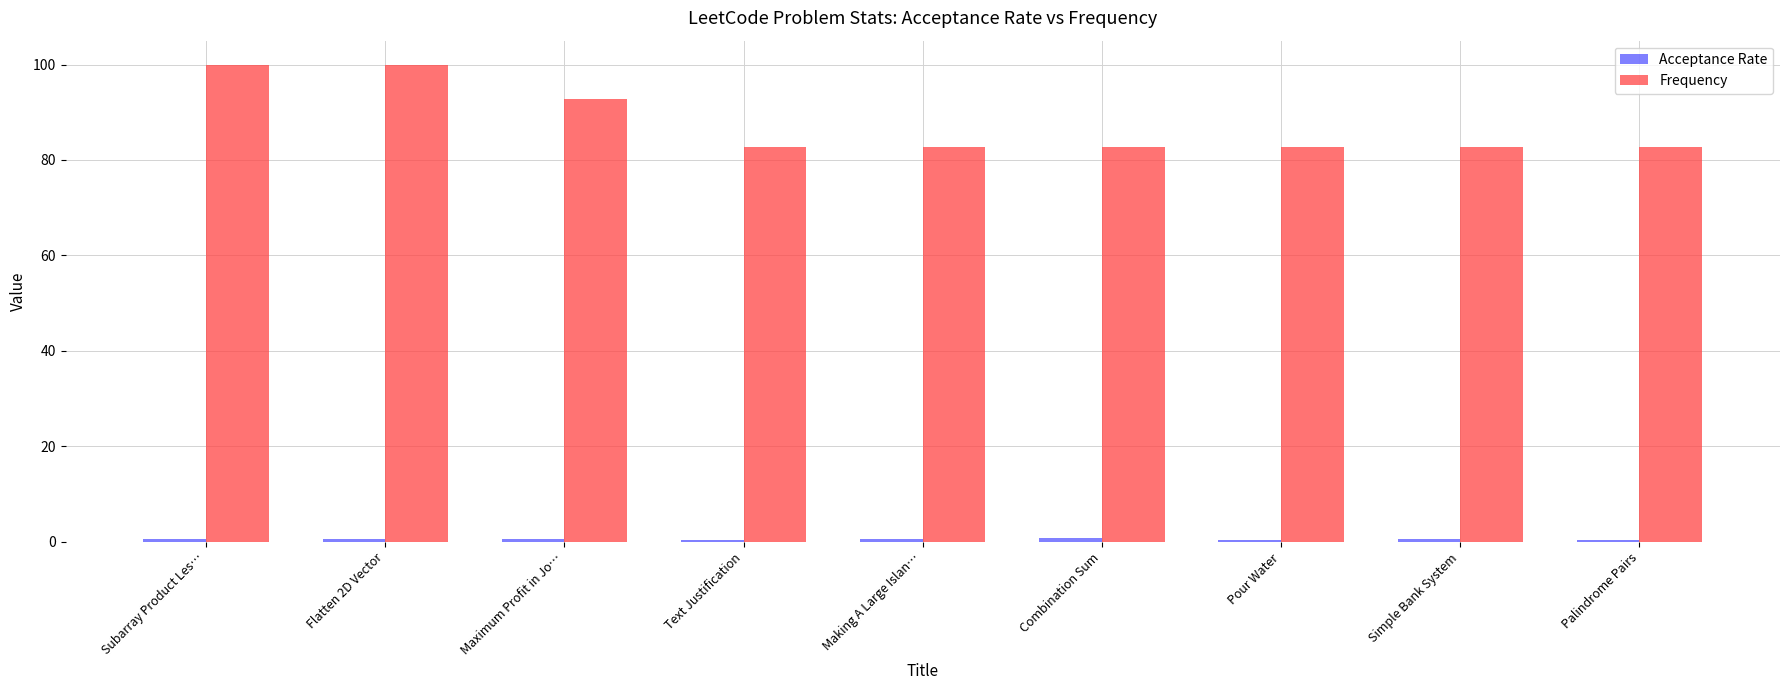

What is the greatest value displayed?

100.0